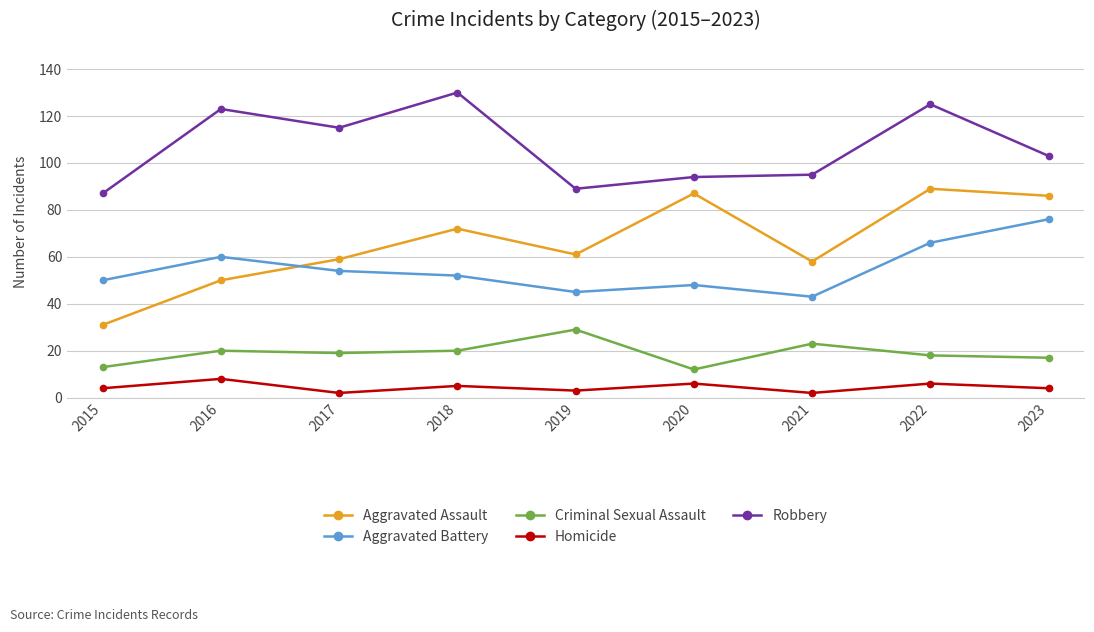

Which category has the highest value in the Criminal Sexual Assault series?

2019